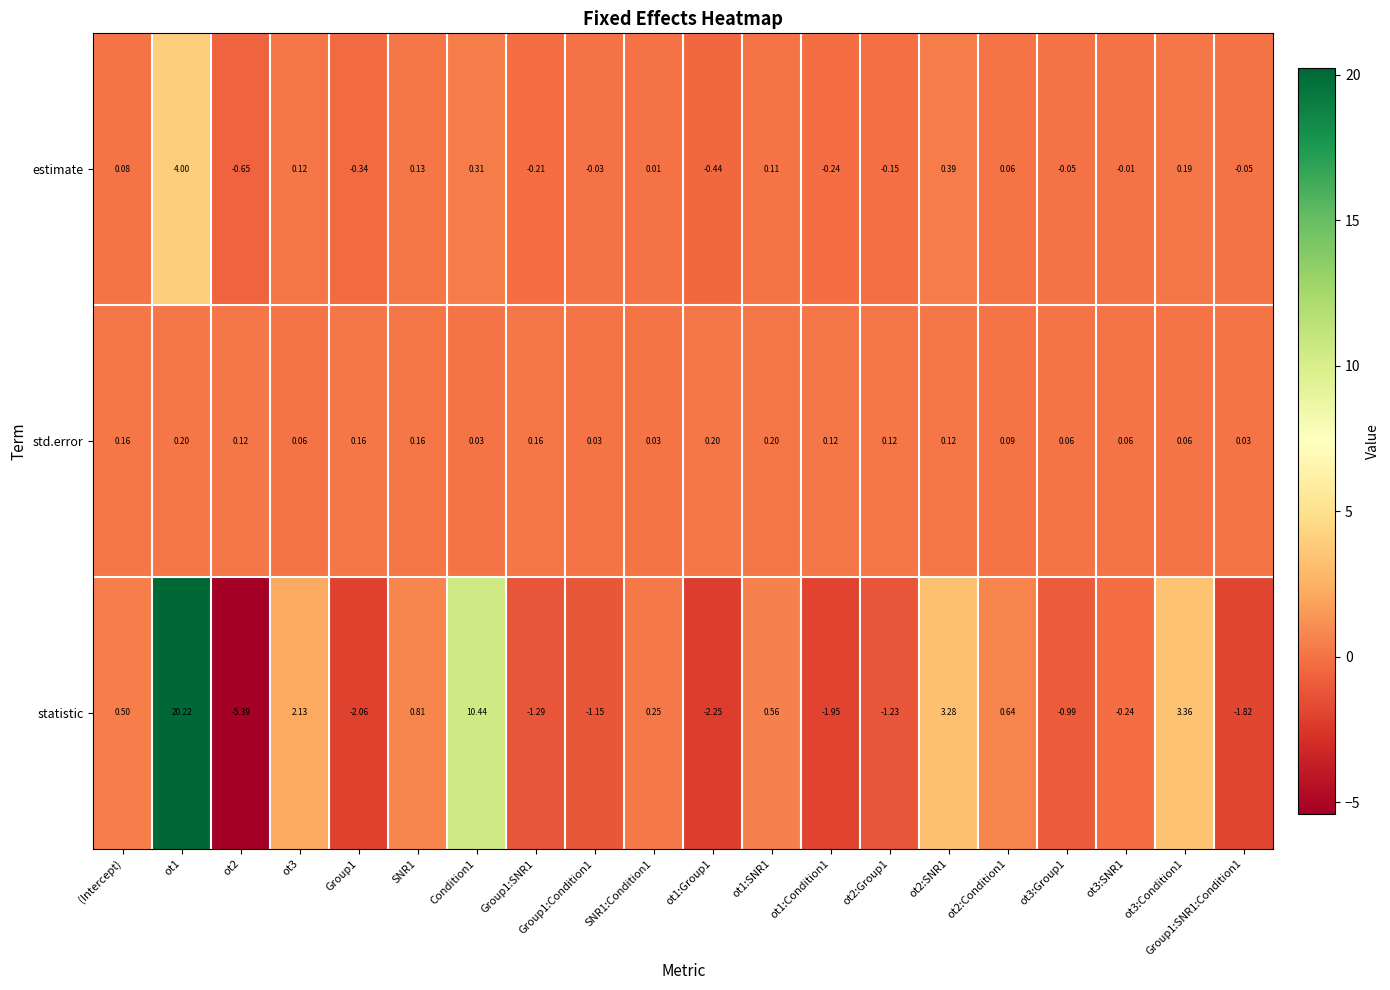

At ot1, list the series in order from largest to smallest.

statistic, estimate, std.error